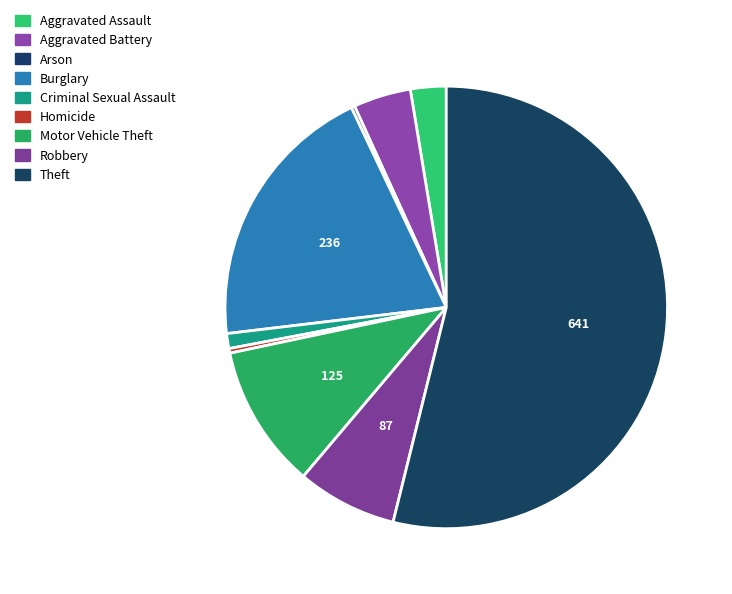

Count the number of slices in the pie.

9